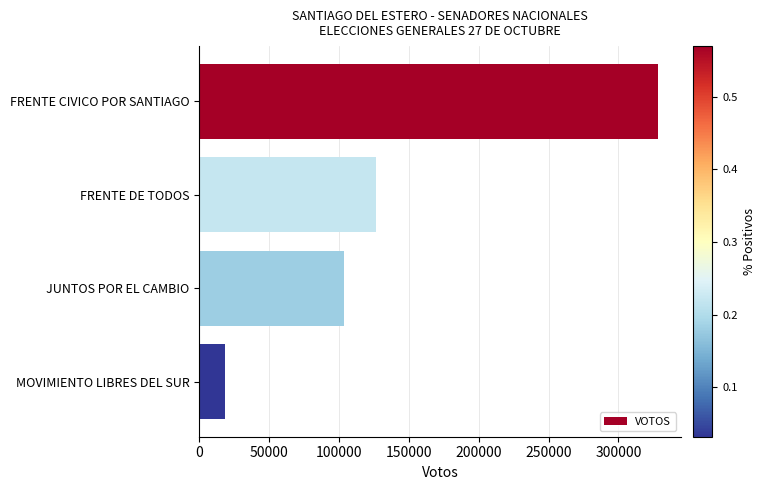

How many series are shown in this chart?

1